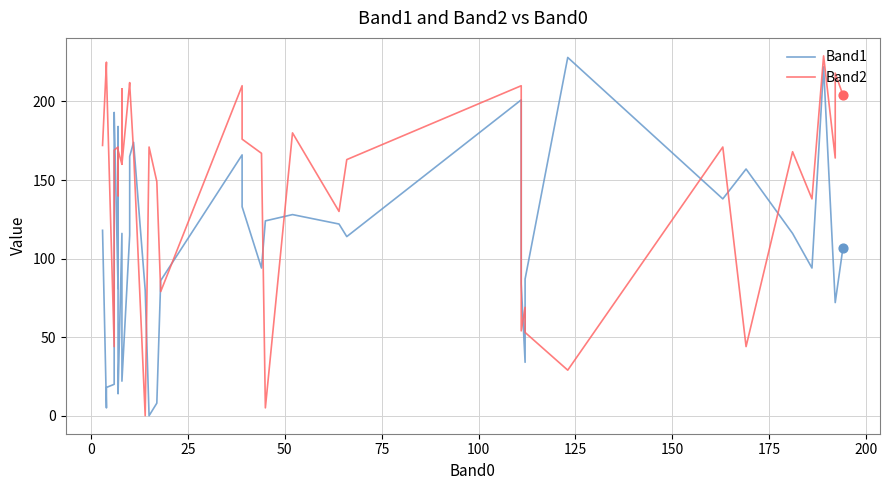

Which series reaches the minimum Y coordinate?

Band1